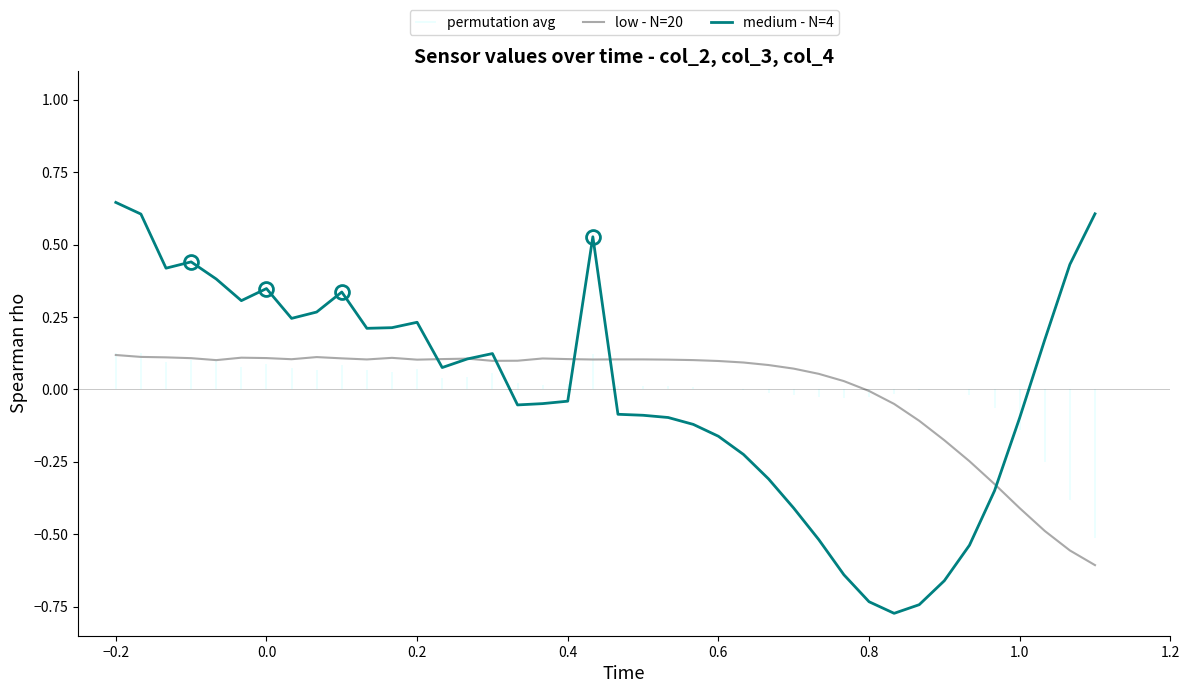

What is the maximum value for low - N=20?

0.1